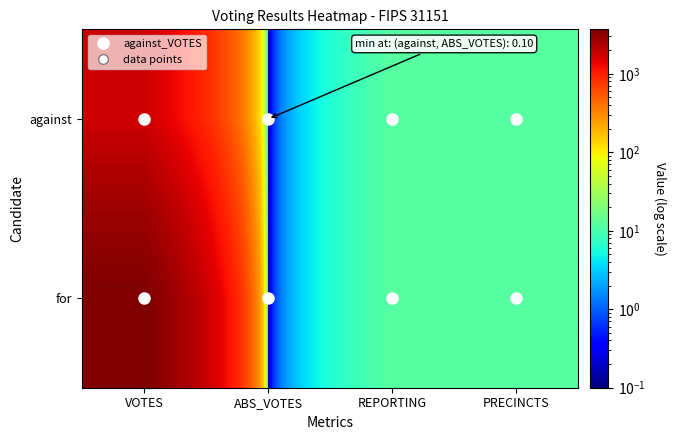

List the series in order of their overall mean, lowest first.

against, for